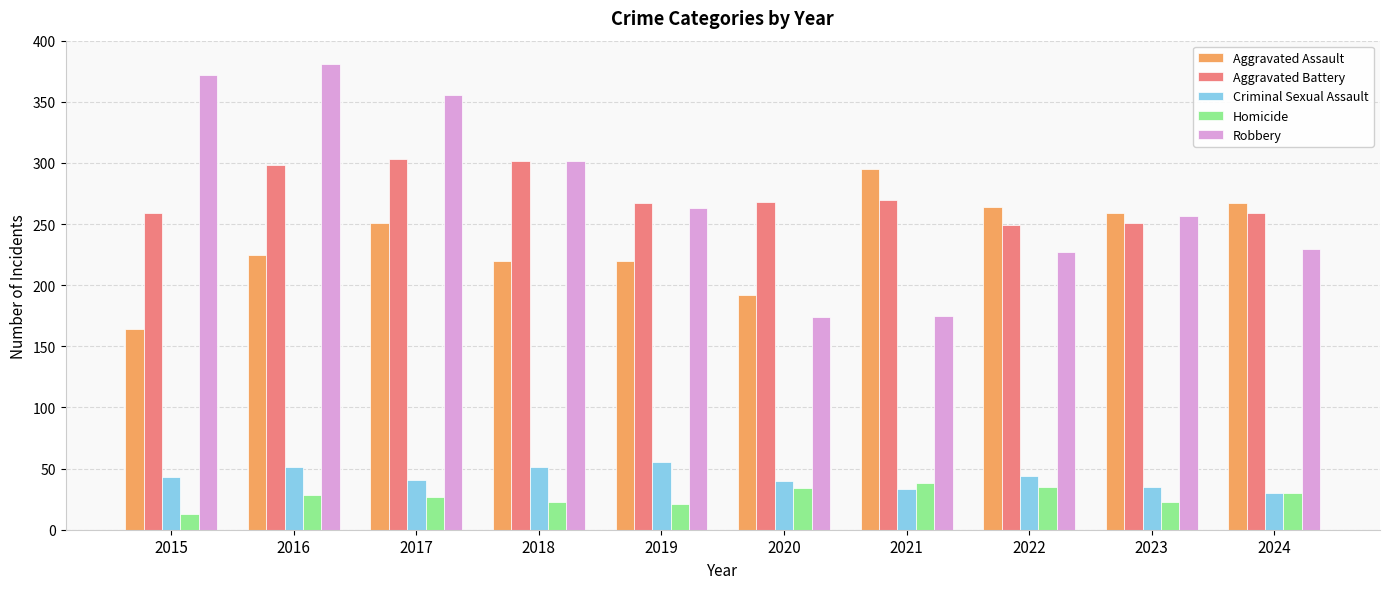

What is the difference between the highest and lowest values at 2024?

237